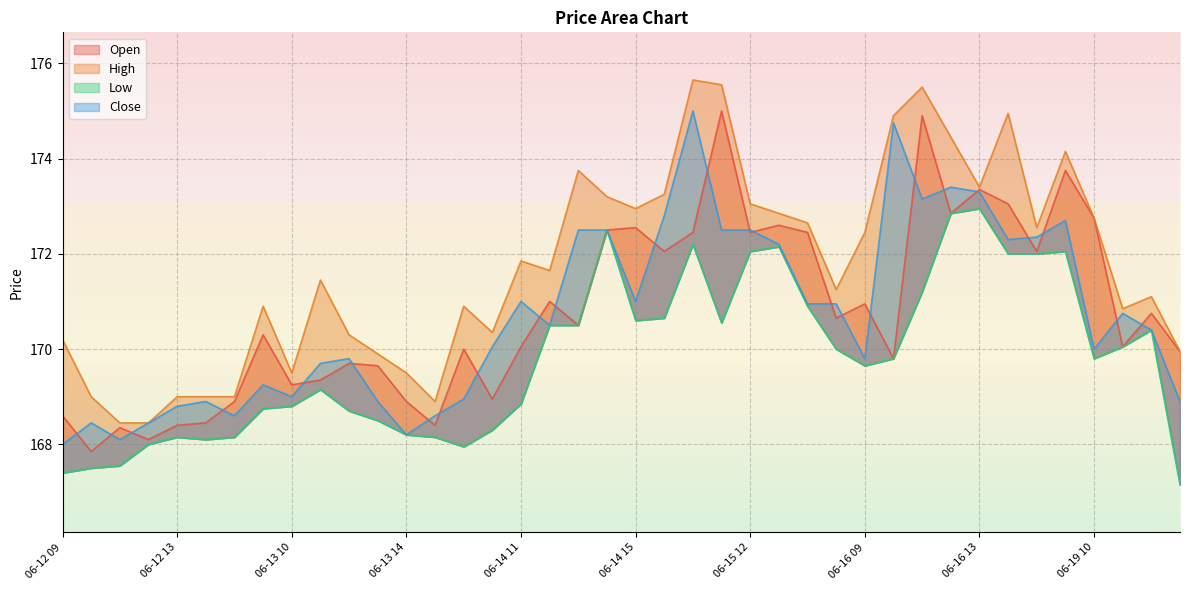

In Close, how many points are higher than both neighbors (excluding endpoints)?

10